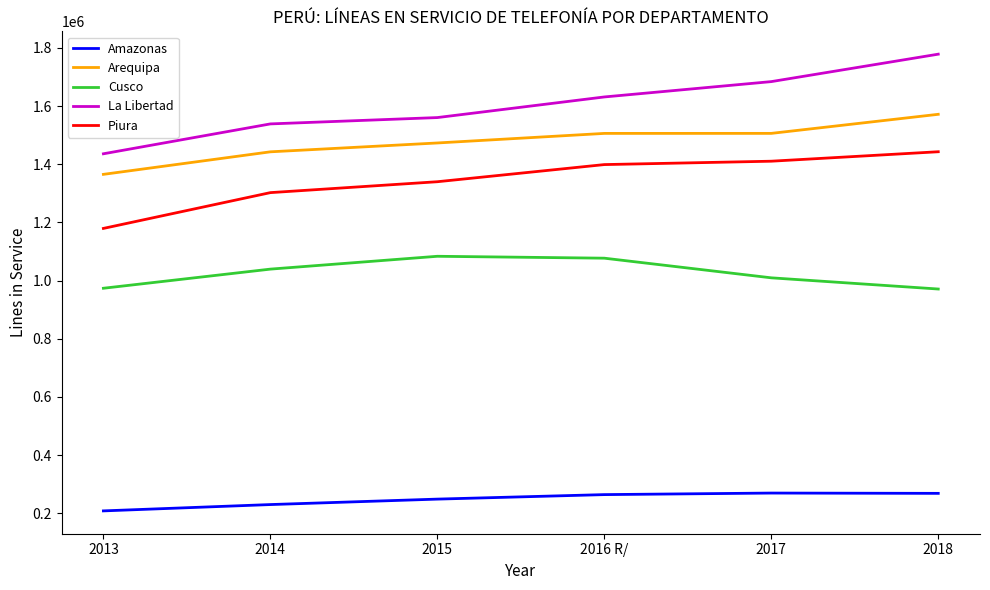

True or false: Cusco and Arequipa intersect in this chart.

False